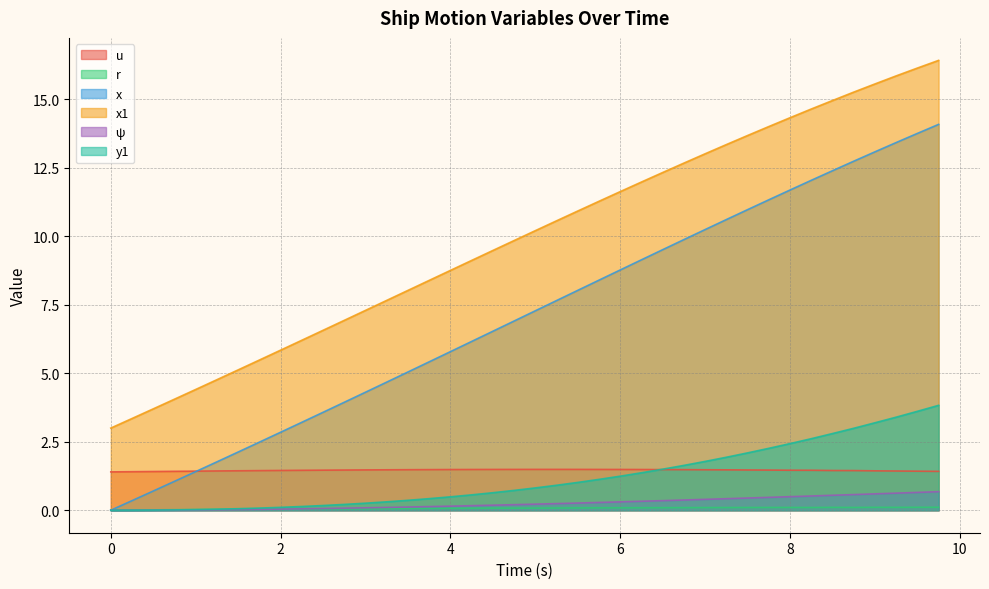

How many categories are shown in the chart?

40